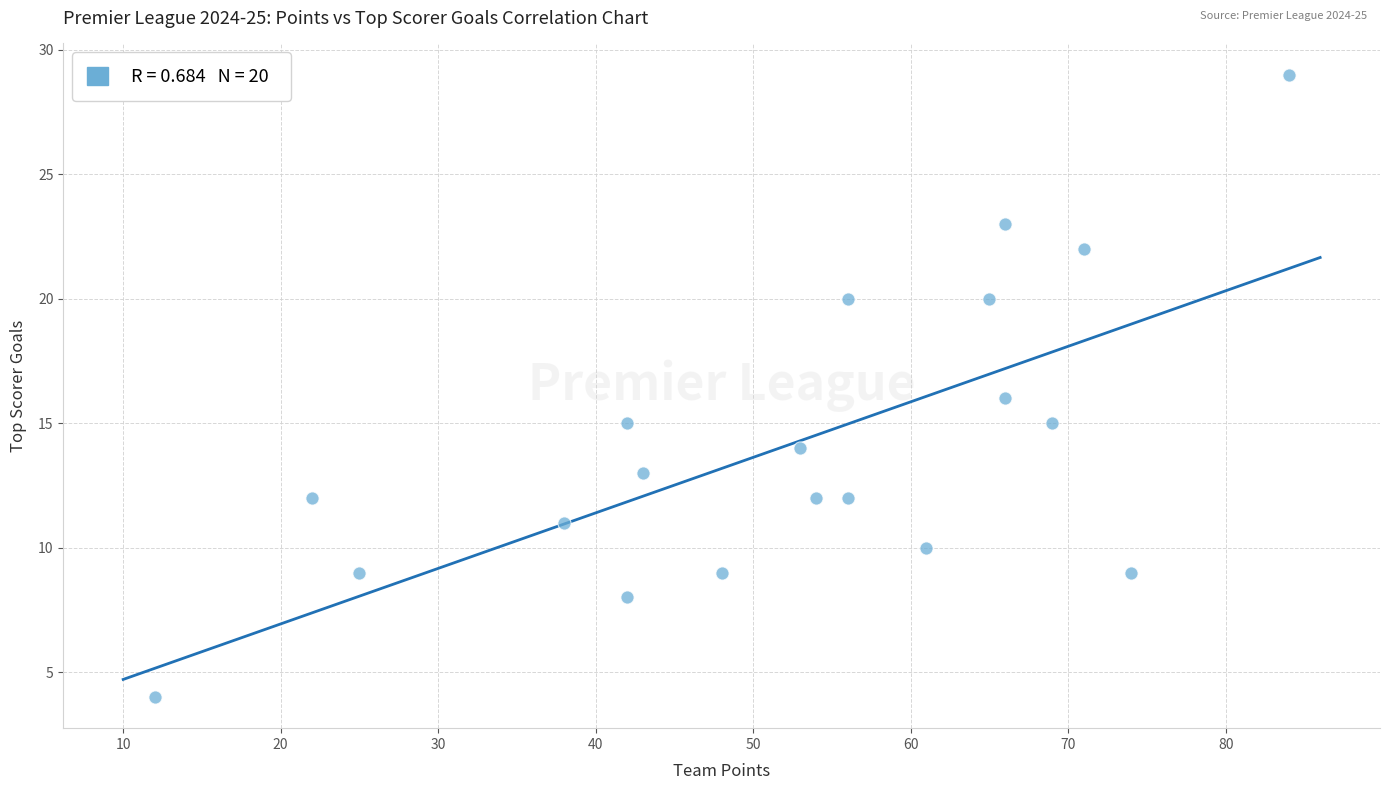

What is the range of X values (max minus min)?

72